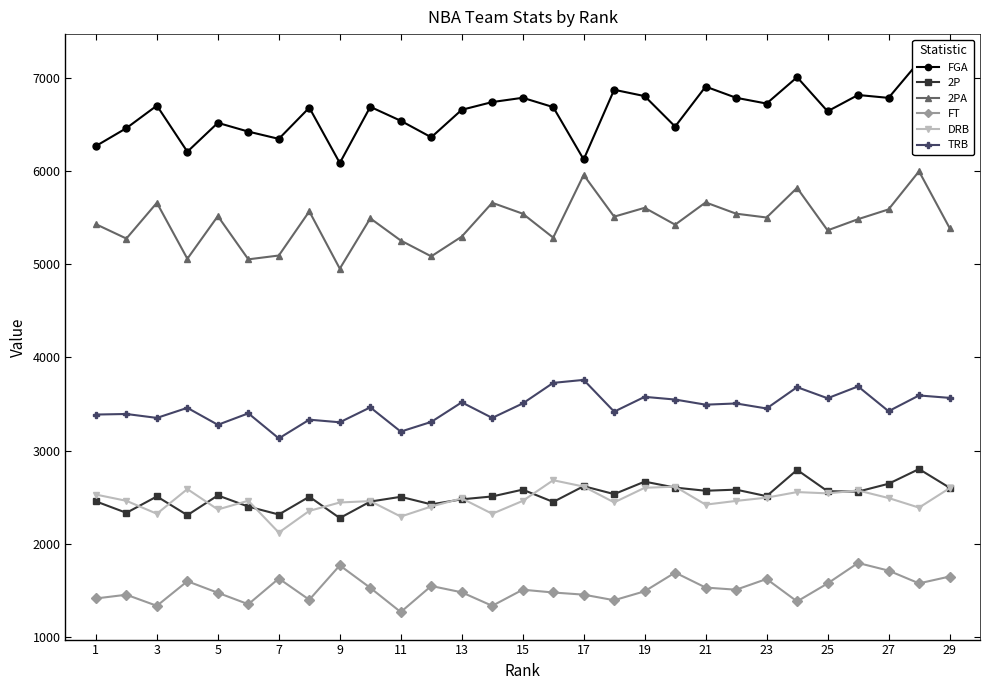

Which series has the largest range (max minus min)?

FGA